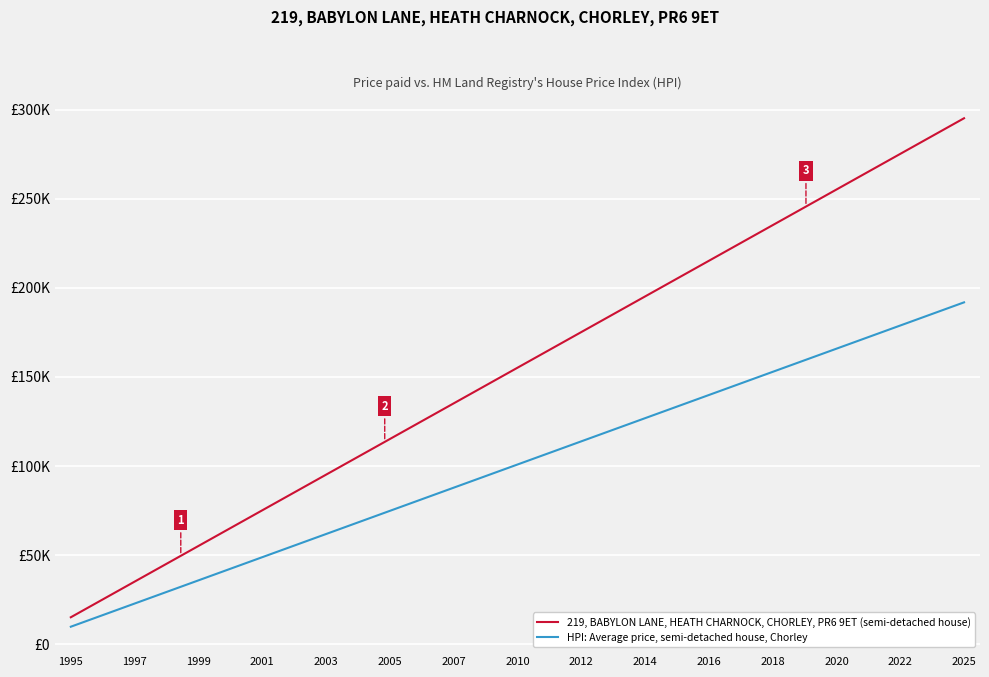

What is the difference between the maximum and minimum values in the HPI: Average price, semi-detached house, Chorley series?

181986.5